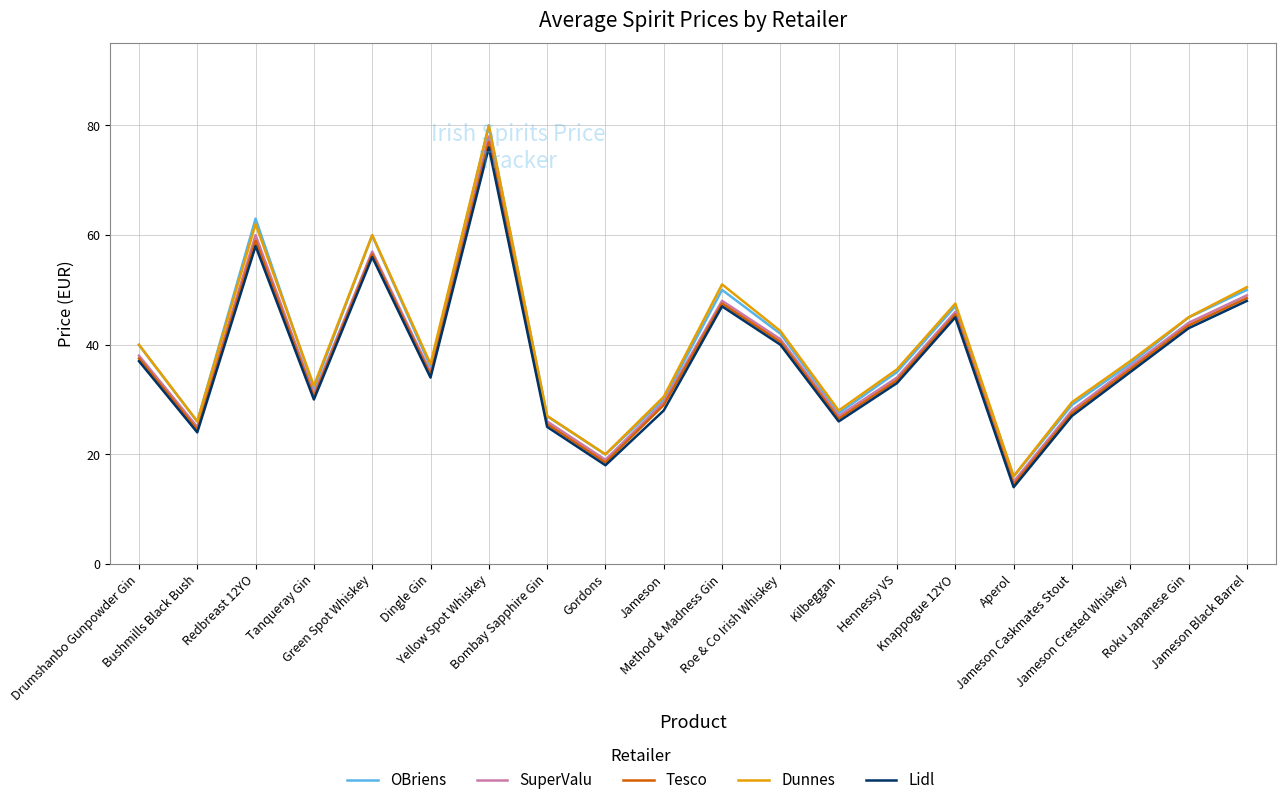

True or false: SuperValu has a value of 78.0 at Yellow Spot Whiskey.

True